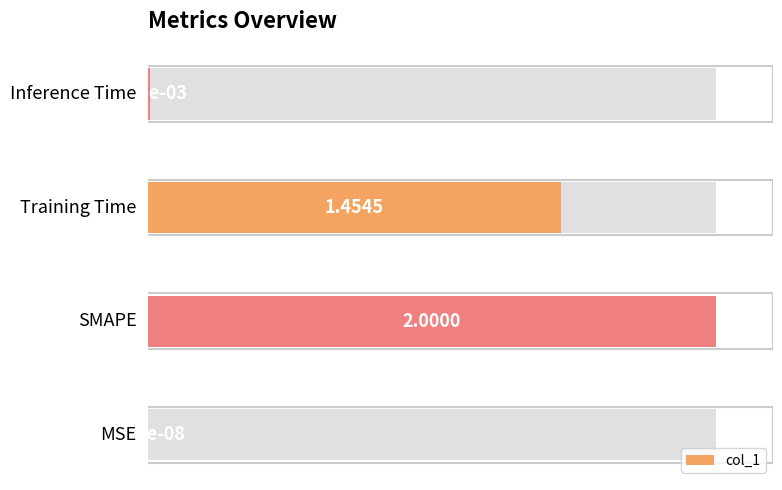

The chart shows a value of 66.3 at 1. True or false?

False